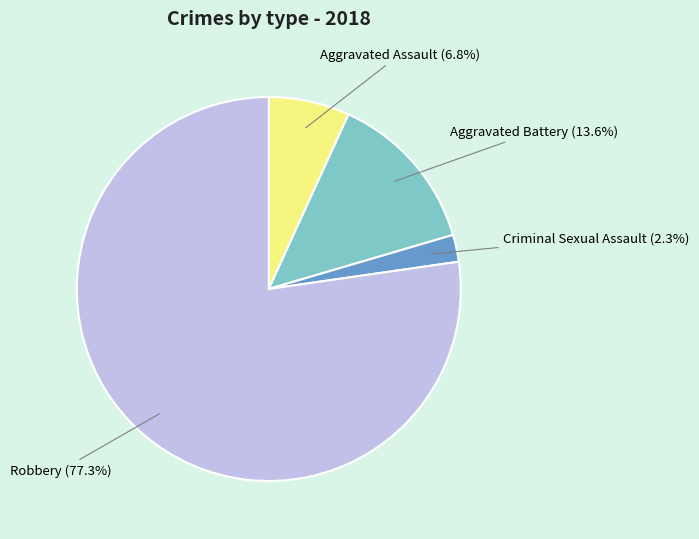

To the nearest percent, what is the difference between the largest and smallest slice percentages?

75%